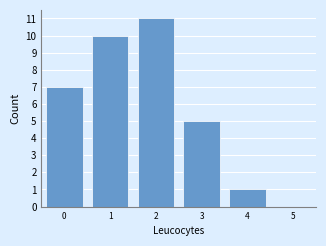

How tall is the bar that spans 2.5 to 3.5 on the x-axis? The values are not printed on the chart, so give them approximately, as read against the axis.

5